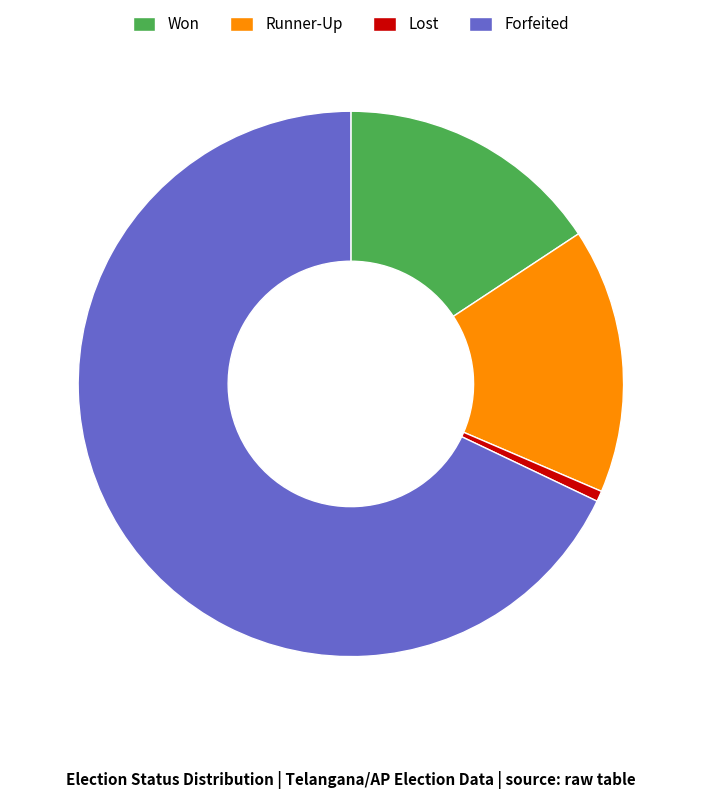

Do Lost and Forfeited together represent more than half of the pie?

Yes